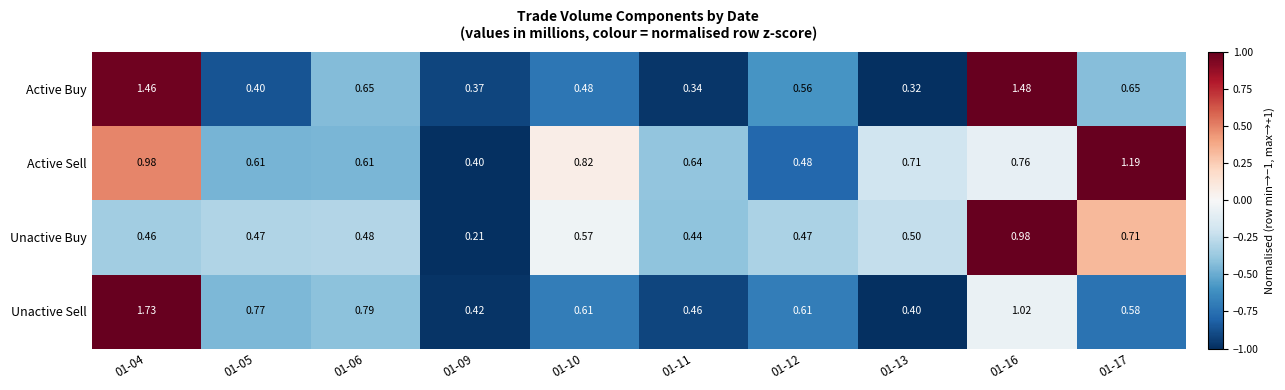

Which series has the largest total across all categories?

Unactive Sell